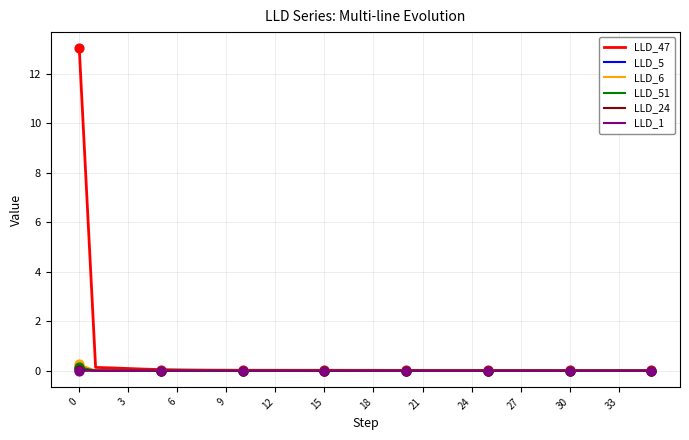

Which series has the widest spread of values?

LLD_47